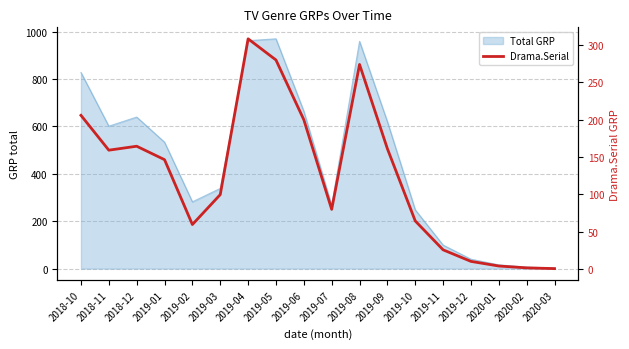

What is the ratio of the value at 2018-11 to the value at 2019-11?

6.2